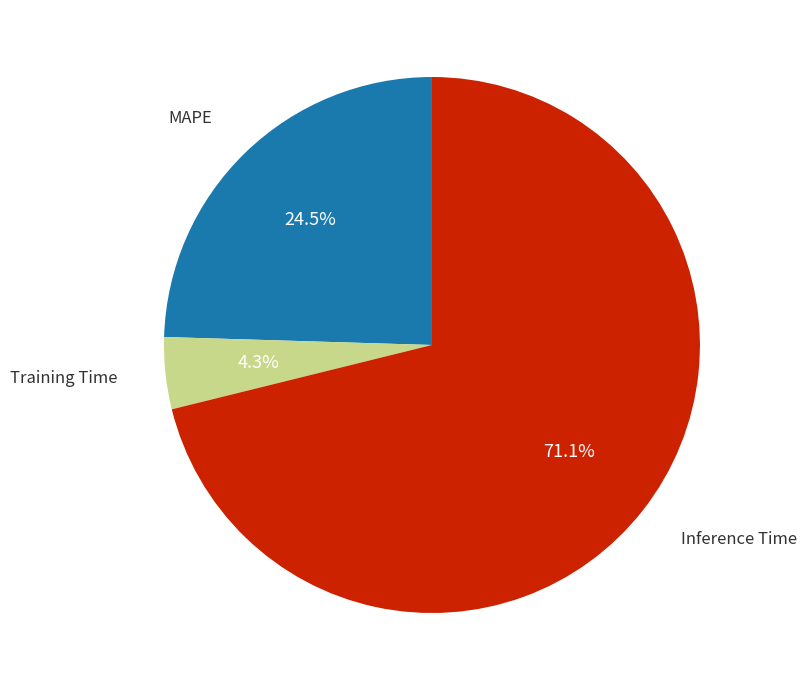

Is there a majority slice in this chart?

Yes